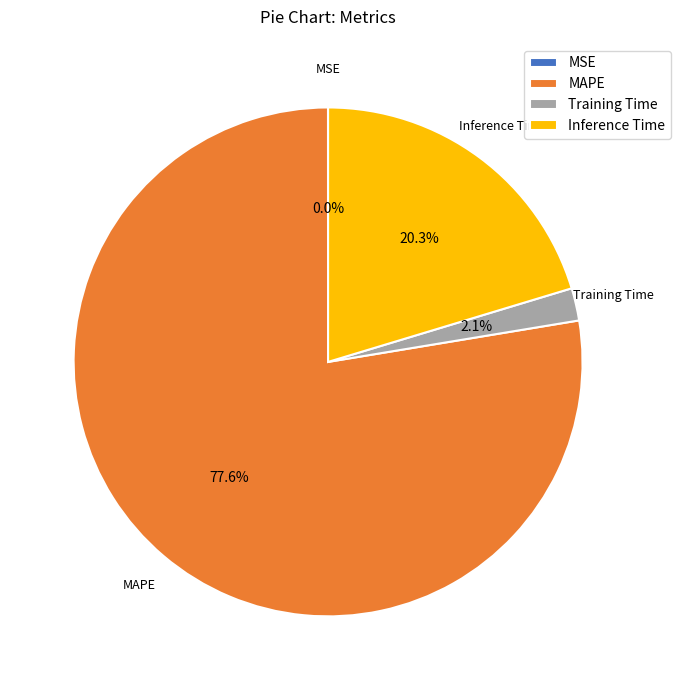

What is the total percentage of Training Time and Inference Time?

22.4%